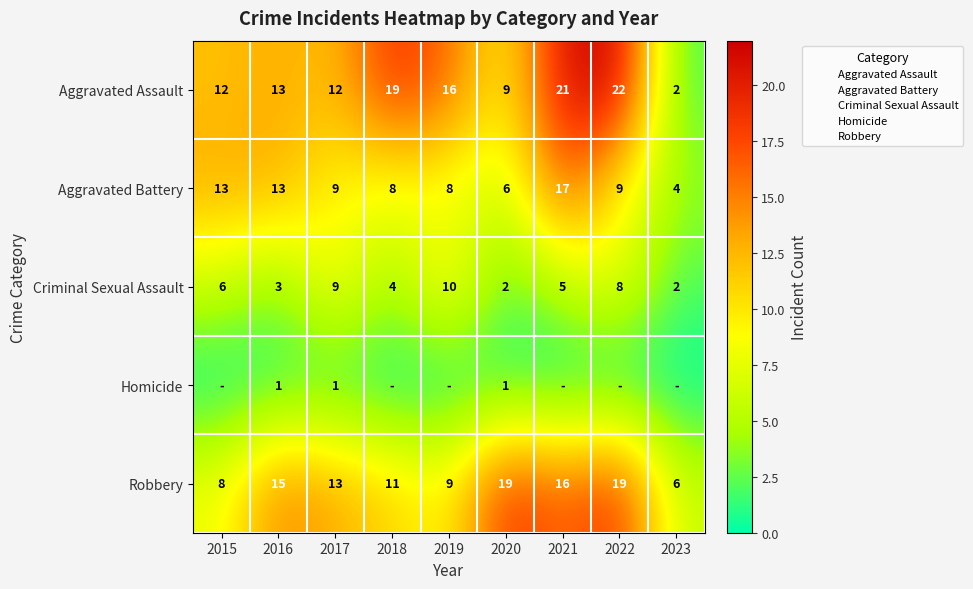

Rank the categories by Aggravated Battery value from lowest to highest.

2023, 2020, 2018, 2019, 2017, 2022, 2015, 2016, 2021